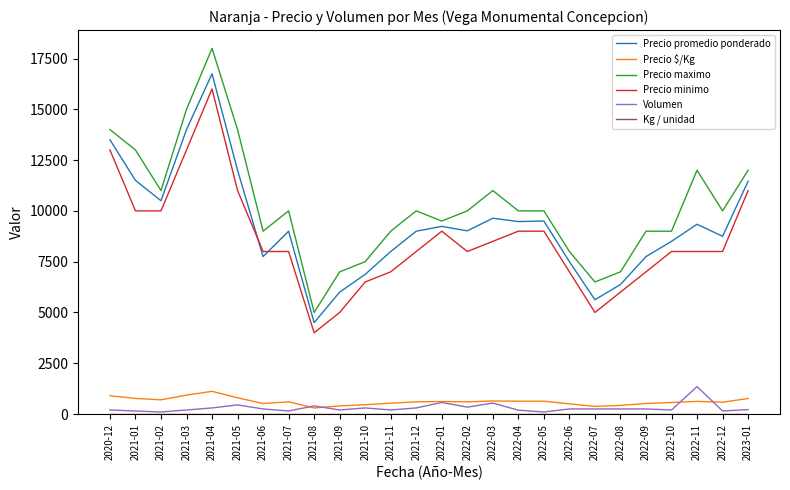

Which series has the largest total across all categories?

Precio maximo